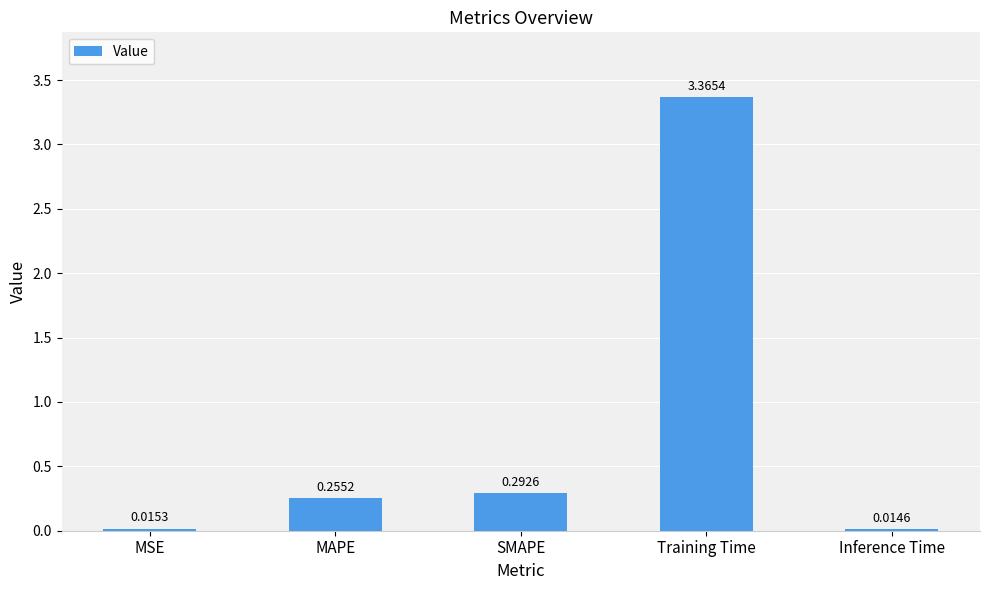

Which category has the highest value across all series?

Training Time